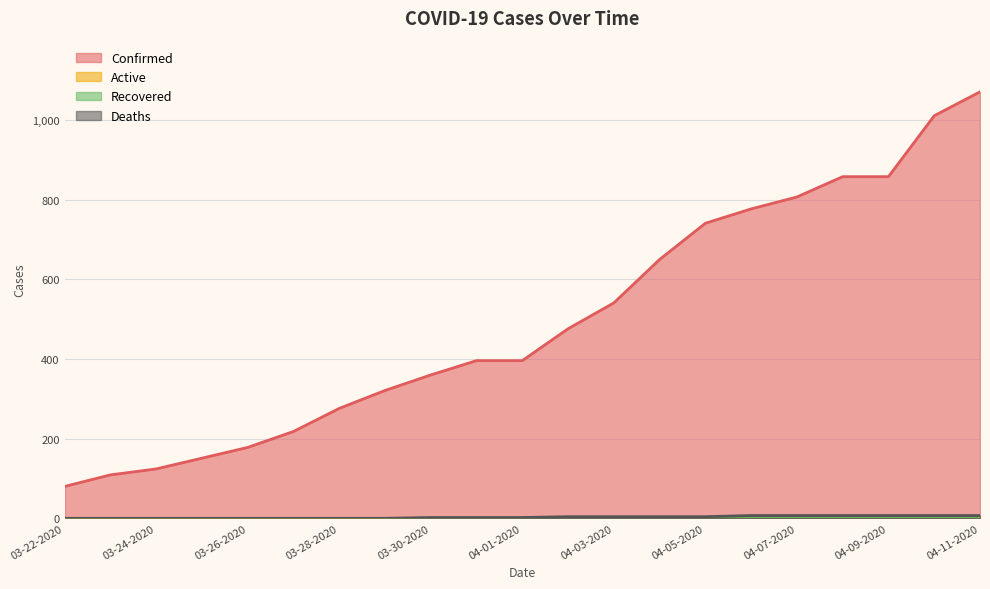

What is the label of the 19th point from the right?

03-24-2020